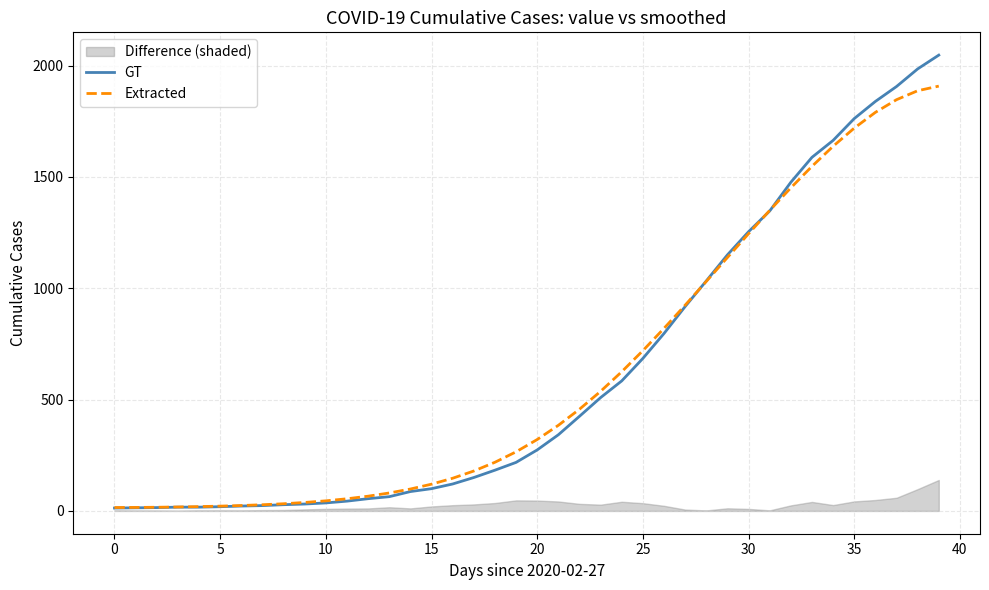

How many lines are shown in the chart?

2